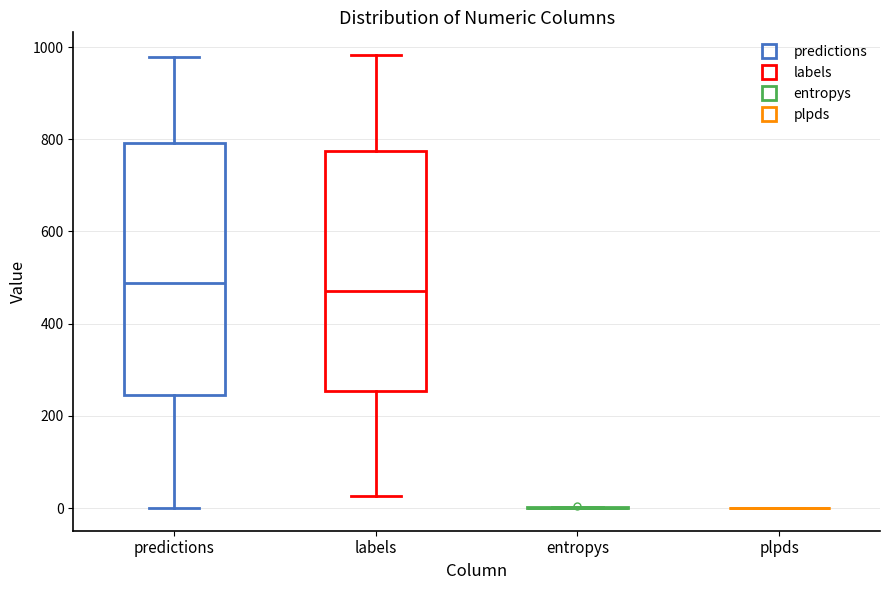

Reading left to right, read every box against the y-axis: the position of its median line, the range the box covers, and the ends of its whiskers. The values are not printed on the chart, so give them approximately, as read against the axis.

predictions: median 480, box 240 to 800, whiskers 0 to 980
labels: median 480, box 260 to 780, whiskers 20 to 980
entropys: box collapsed to a line at 0, whiskers 0 to 0
plpds: box collapsed to a line at 0, whiskers 0 to 0